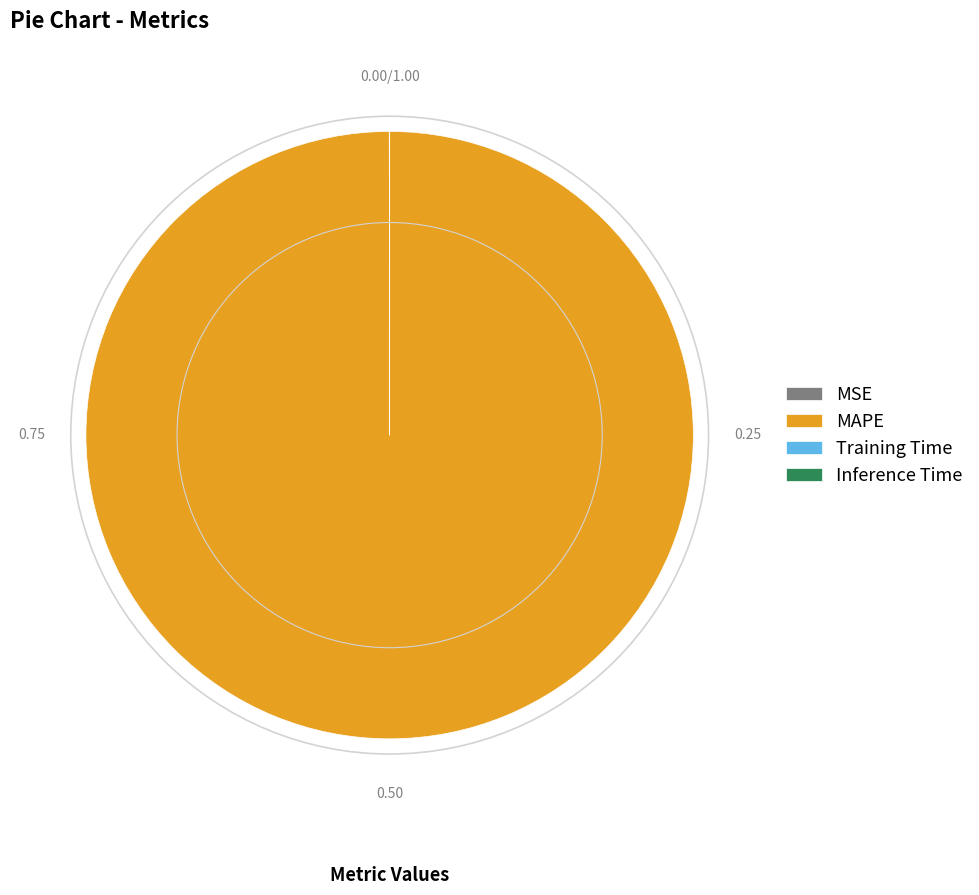

Which category accounts for the majority?

MAPE